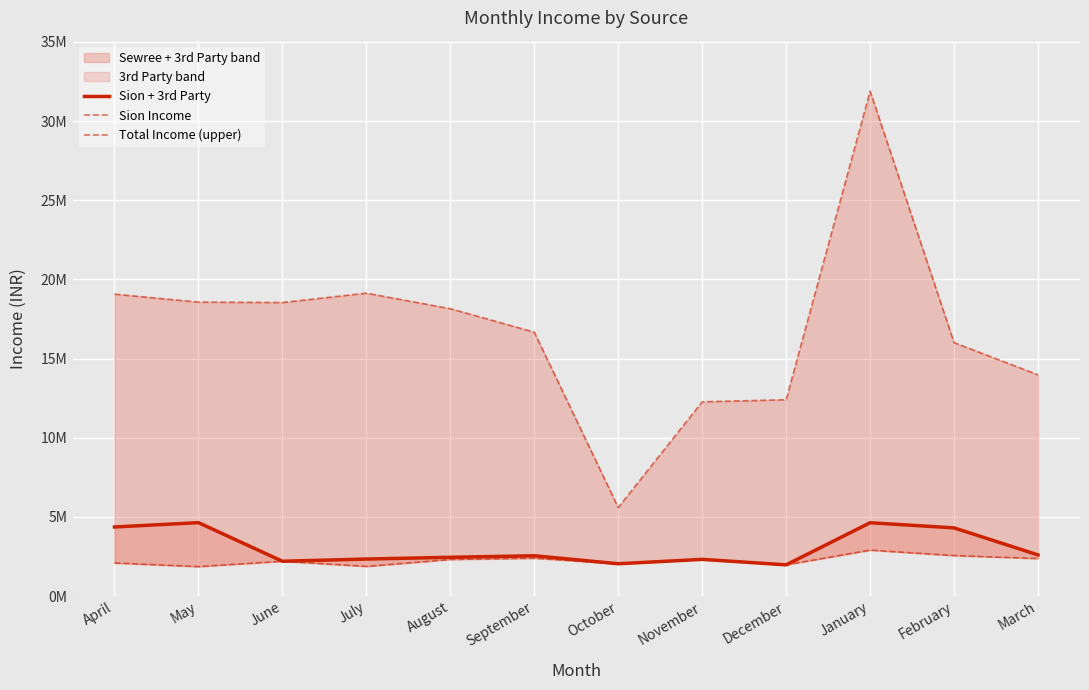

Where does the Sion + 3rd Party series first go above 2542111?

April